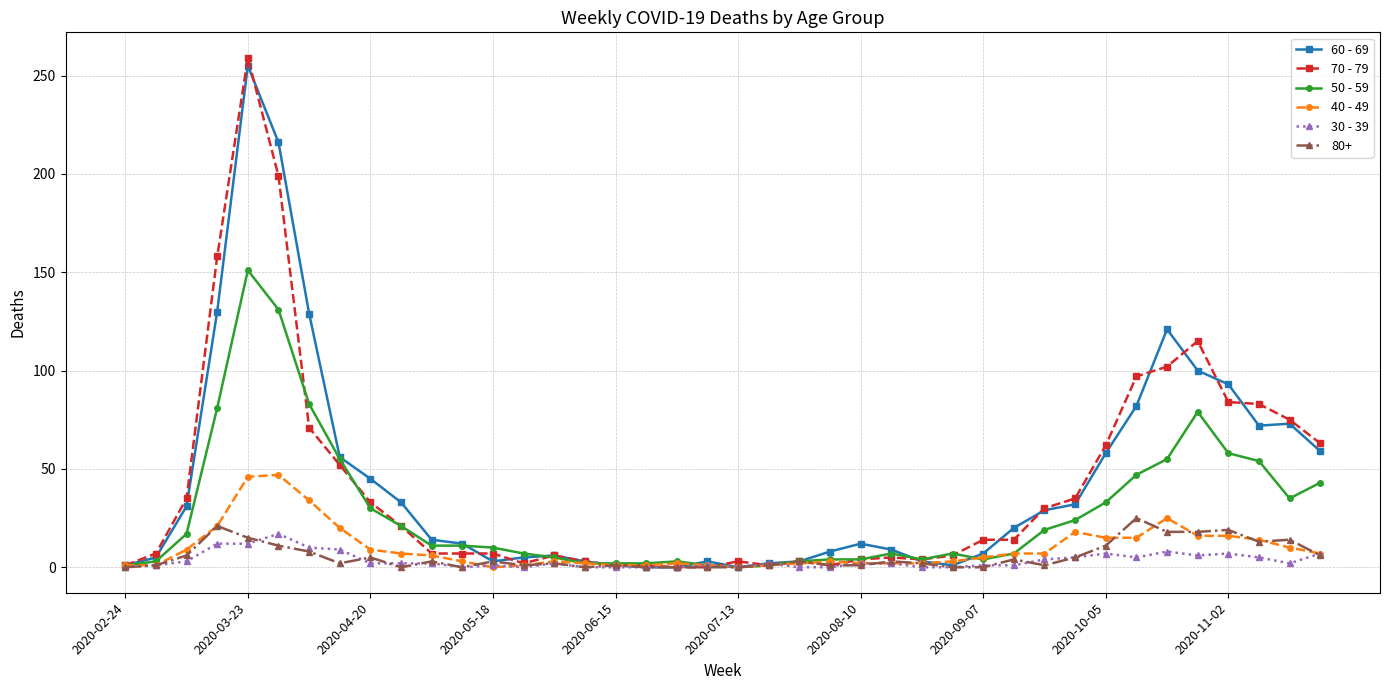

How many lines are shown in the chart?

6